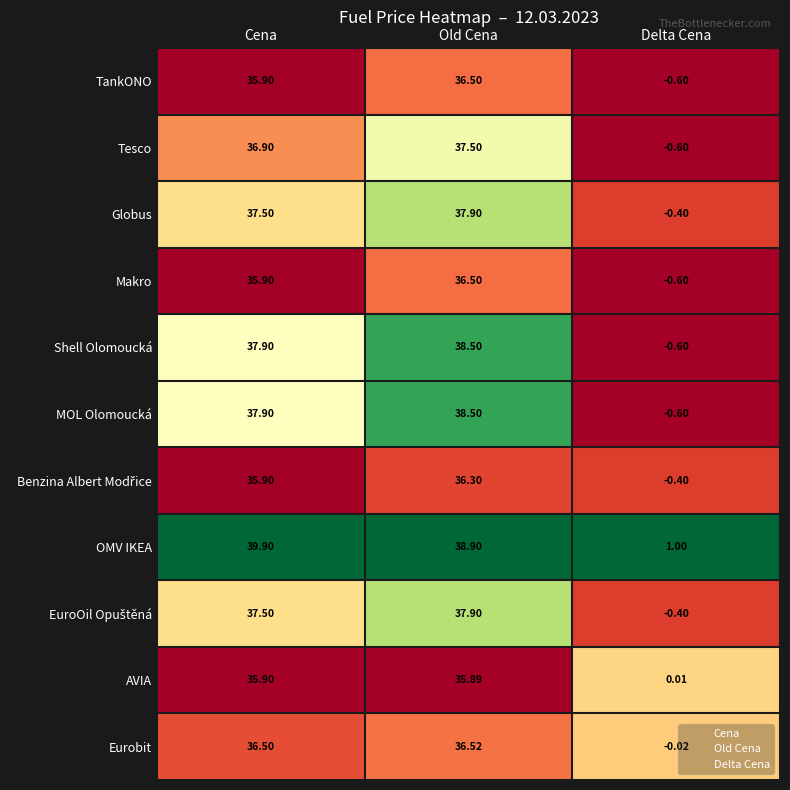

What are all the series names shown in the legend?

Cena, Old Cena, Delta Cena